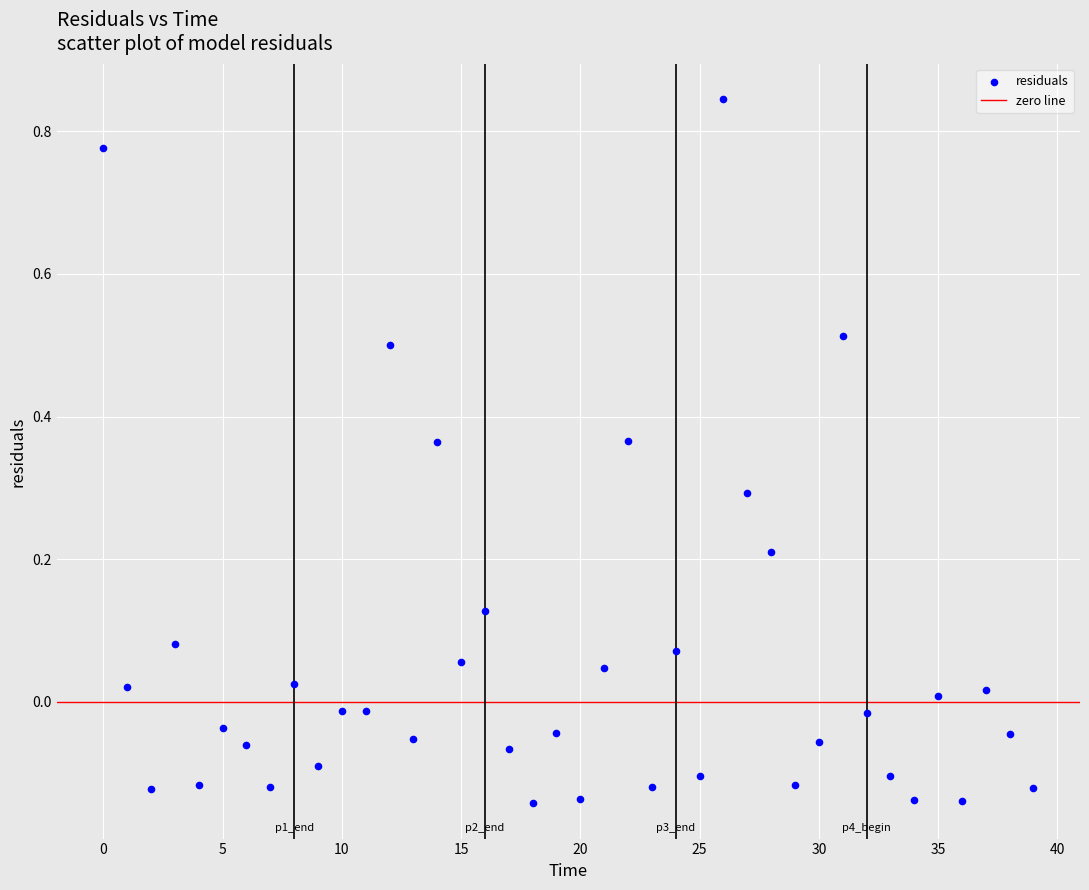

What is the range of Y values (max minus min)?

1.0